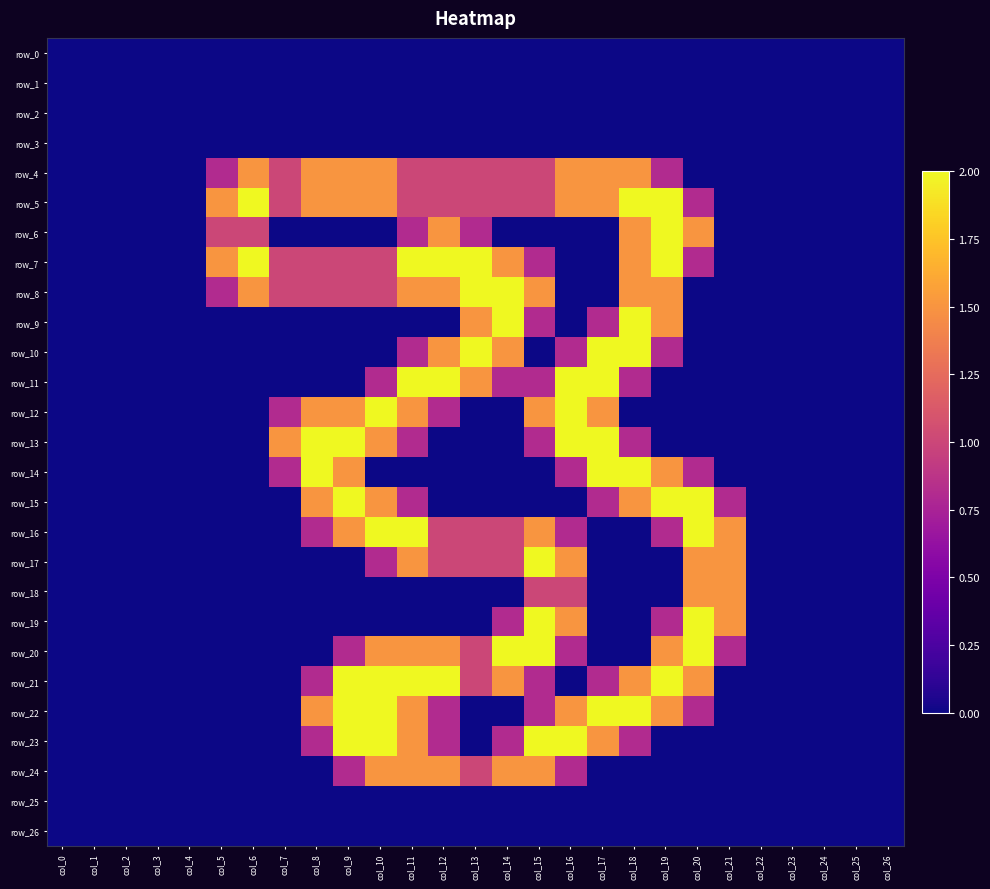

Is the value of row_22 at col_6 greater than the value of row_19 at col_25?

No